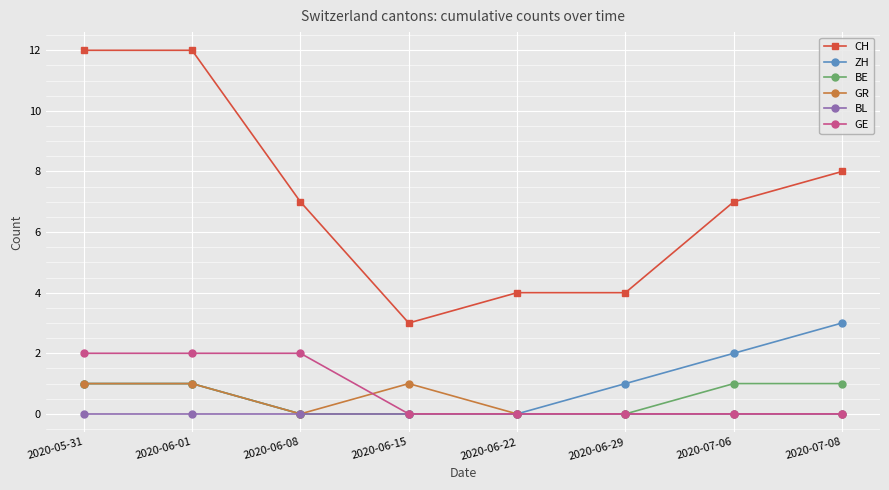

True or false: BE and CH cross at least once.

False